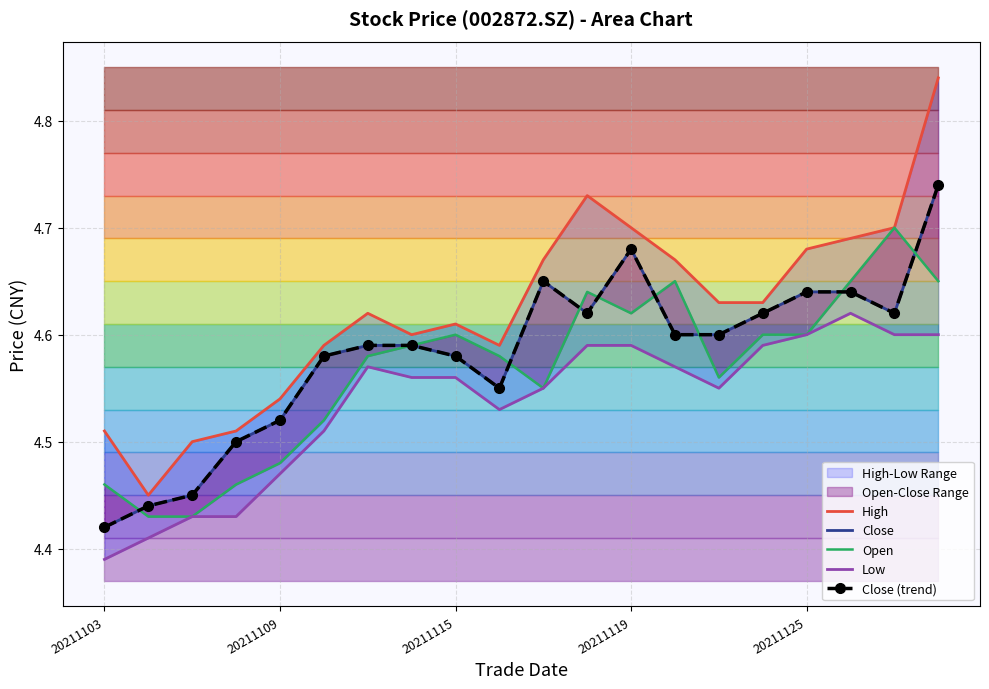

What is the difference between the Open values at 20211125 and 10?

0.1